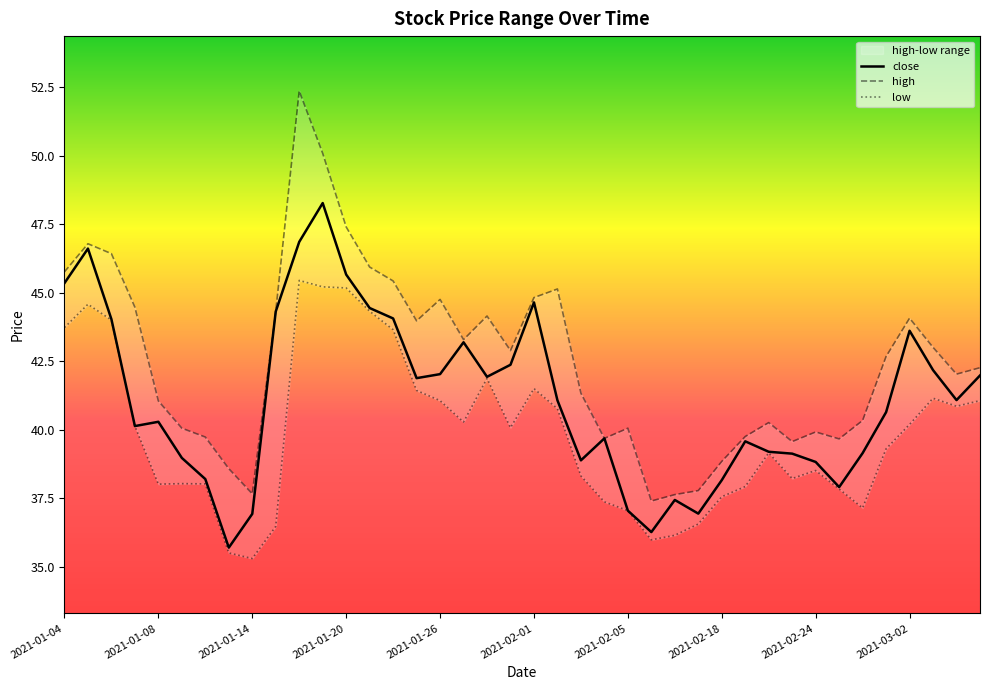

Rank the series at 2021-02-01 from lowest to highest value.

low, close, high